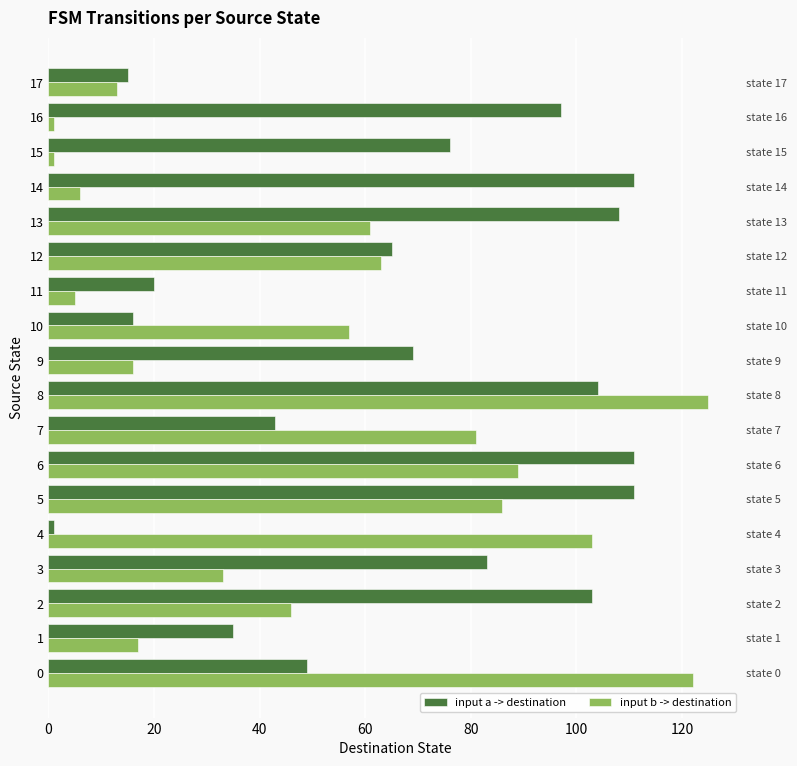

Which series has the largest range (max minus min)?

input b -> destination